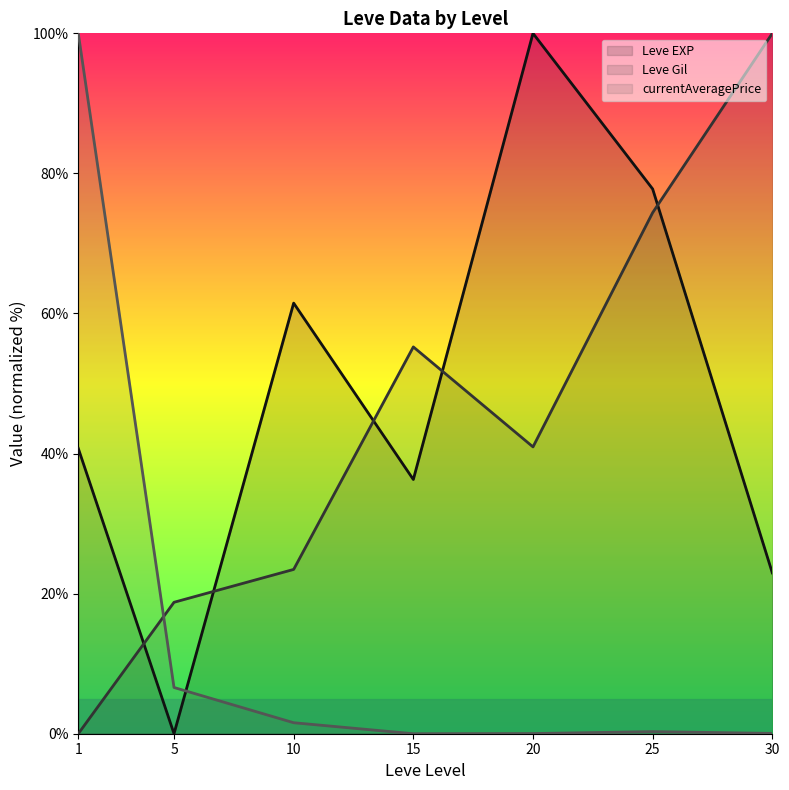

Is the value of Leve Gil line at 30 greater than the value of currentAveragePrice line at 5?

Yes